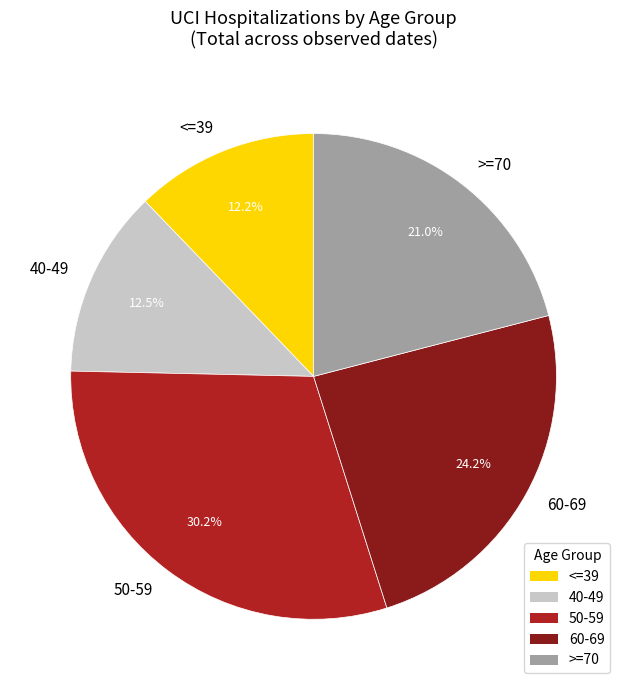

Is there a majority slice in this chart?

No